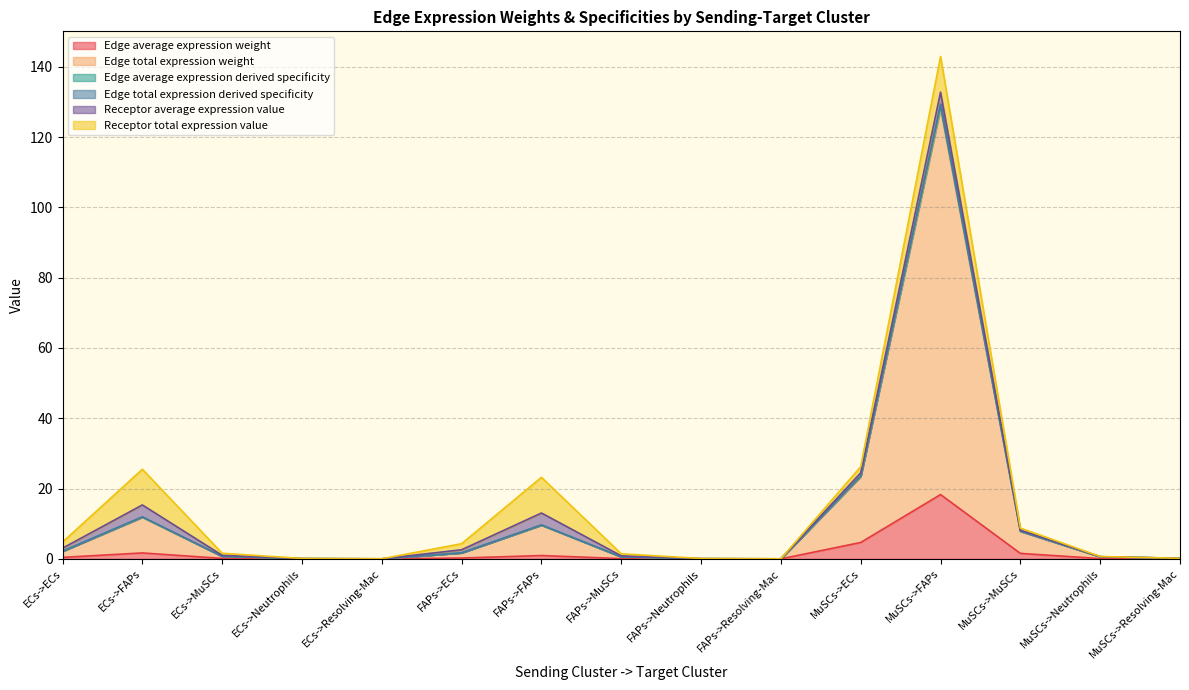

What is the sum of the Edge average expression derived specificity values at ECs->Neutrophils and MuSCs->Neutrophils?

0.7